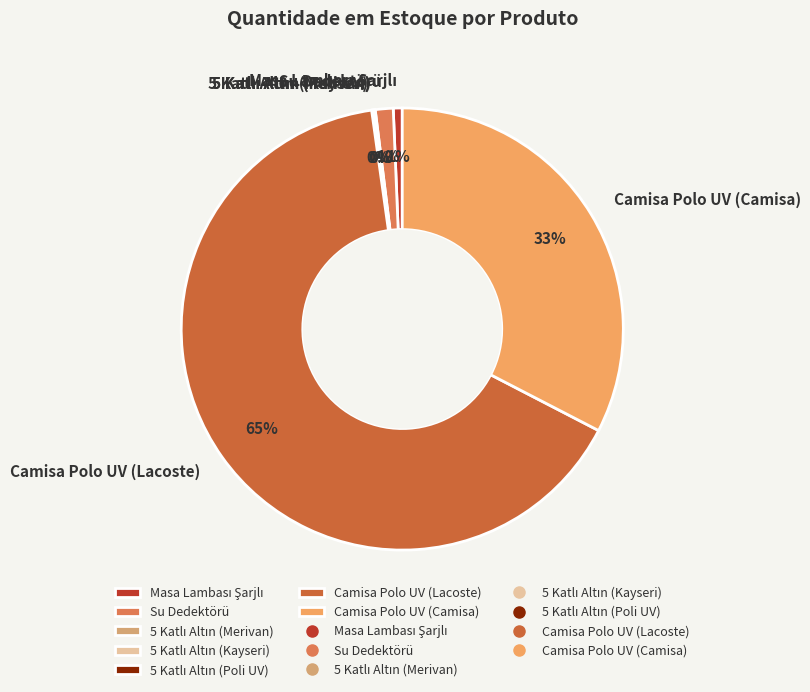

What is the ratio of the value at Camisa Polo UV (Camisa) to the value at Camisa Polo UV (Lacoste)?

0.5